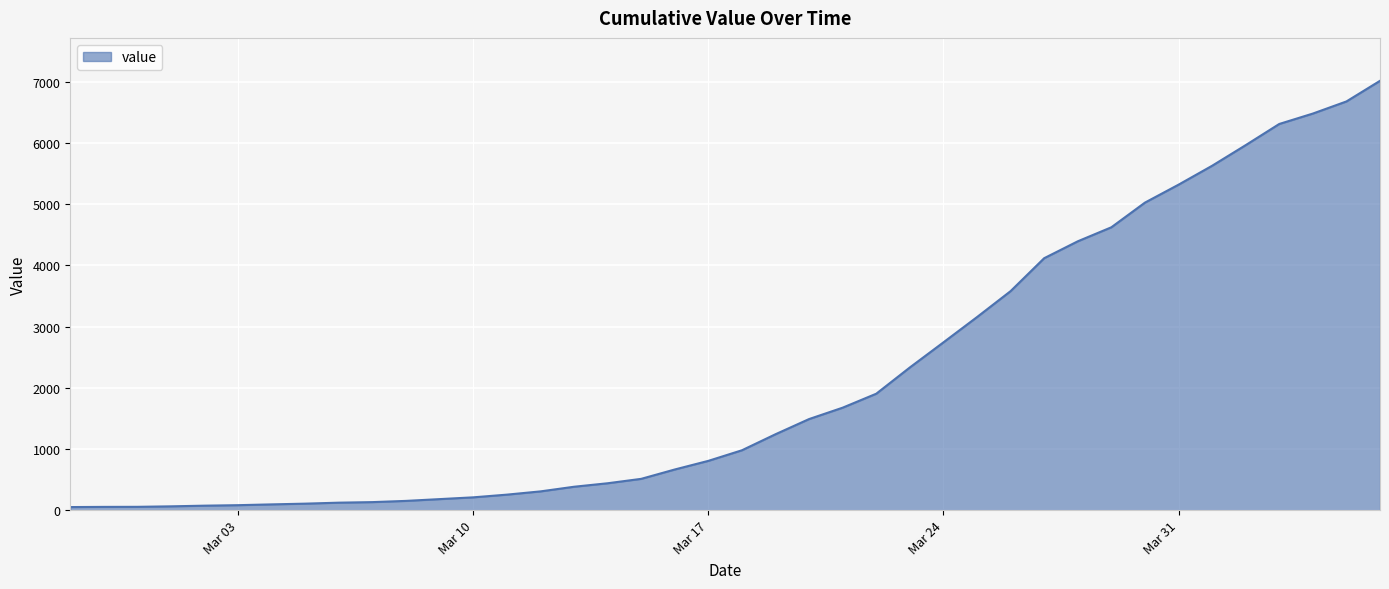

What is the maximum value shown in the chart?

7014